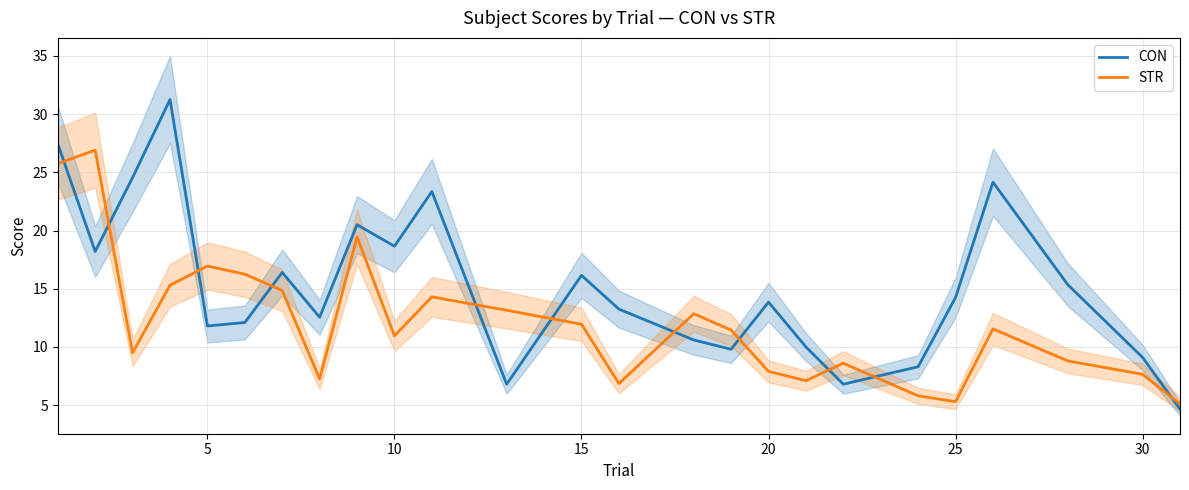

What is the difference between the second highest and minimum values in the CON series?

22.8